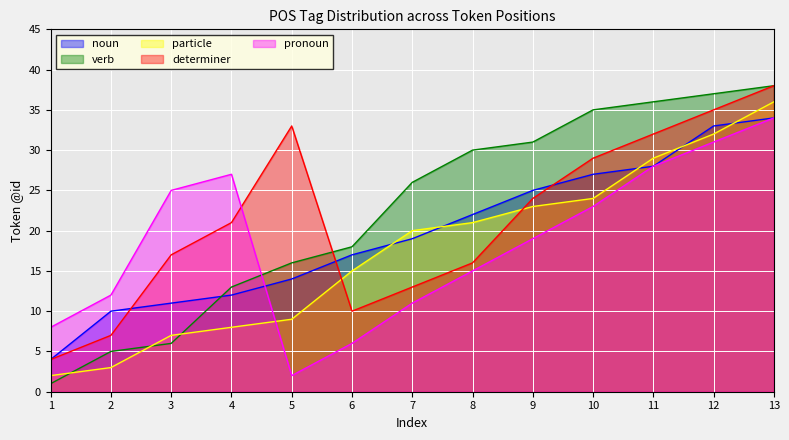

At which category does the chart reach its peak across all series?

13